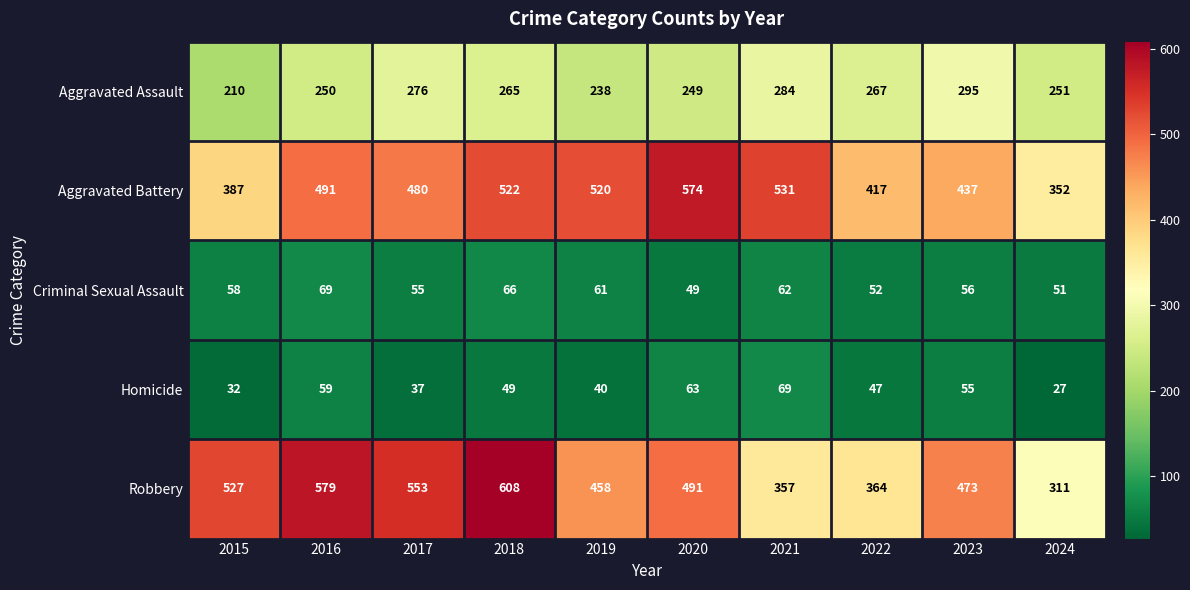

Count the number of categories in the chart.

10